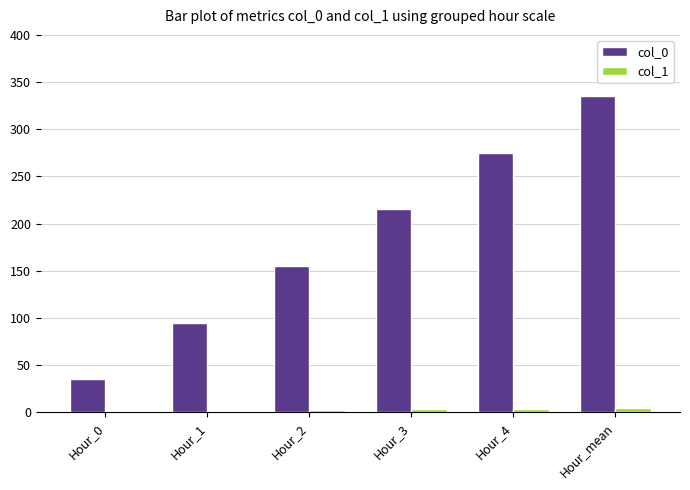

Are the bars horizontal?

No